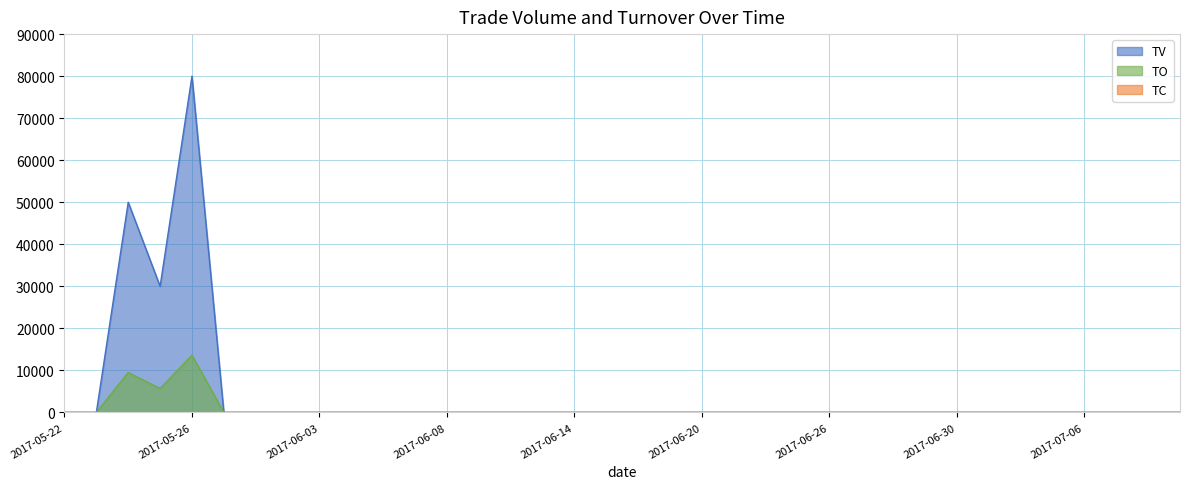

How many interior local peaks does the TV series have?

2